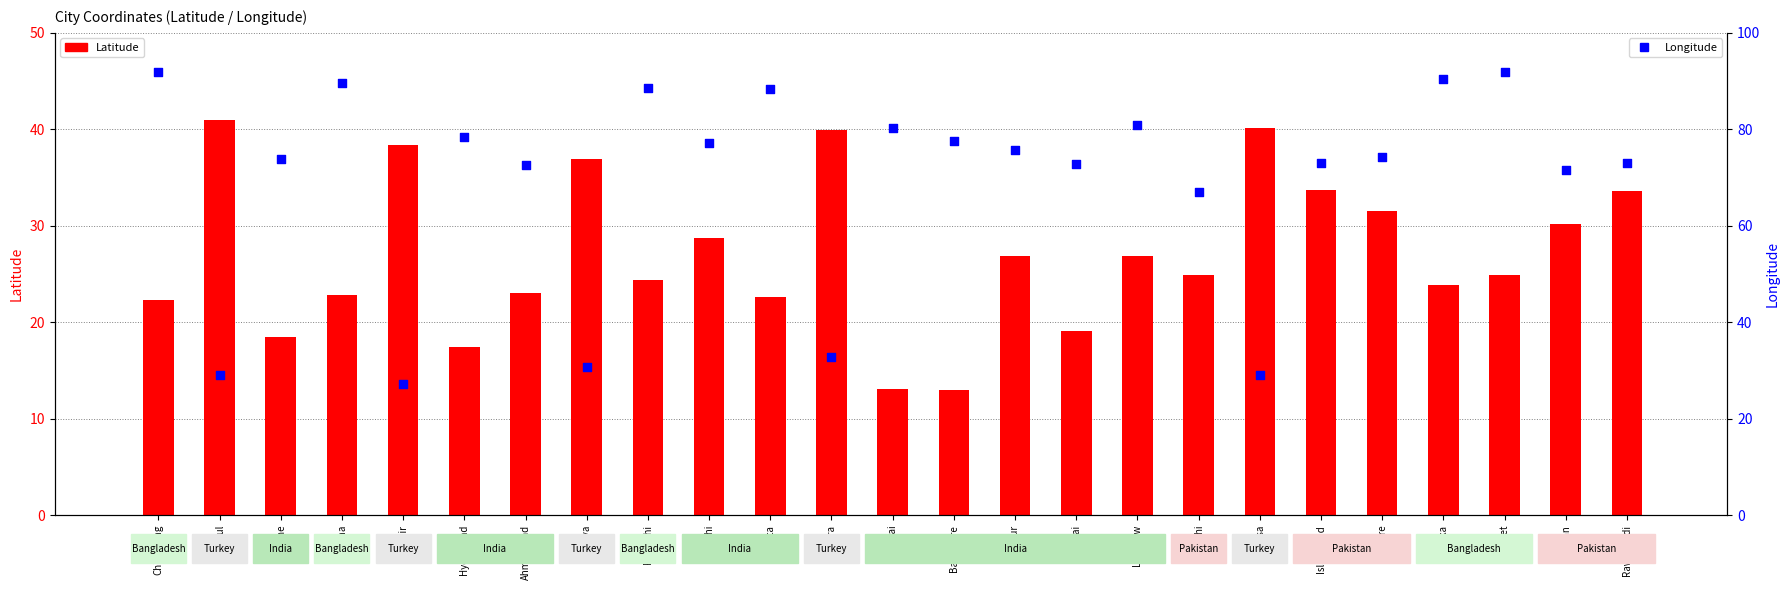

Which series has the largest total across all categories?

Longitude